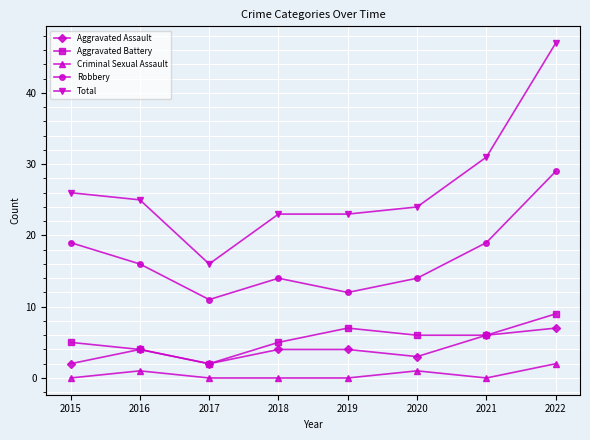

Reading right to left, transcribe all the data shown in this chart.

Aggravated Assault: 2022=7	2021=6	2020=3	2019=4	2018=4	2017=2	2016=4	2015=2
Aggravated Battery: 2022=9	2021=6	2020=6	2019=7	2018=5	2017=2	2016=4	2015=5
Criminal Sexual Assault: 2022=2	2021=0	2020=1	2019=0	2018=0	2017=0	2016=1	2015=0
Robbery: 2022=29	2021=19	2020=14	2019=12	2018=14	2017=11	2016=16	2015=19
Total: 2022=47	2021=31	2020=24	2019=23	2018=23	2017=16	2016=25	2015=26